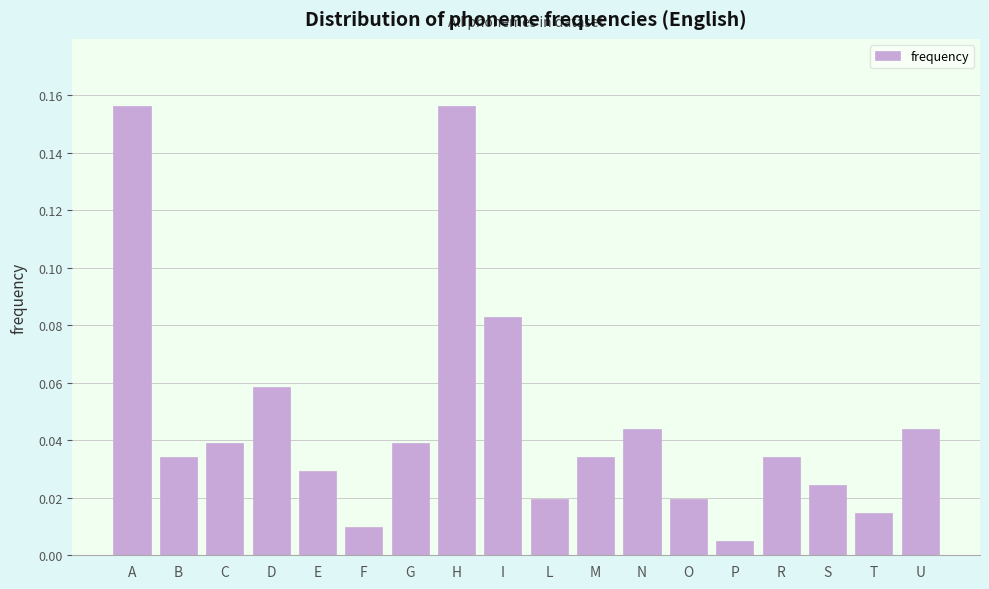

What is the sum of all values?

0.8